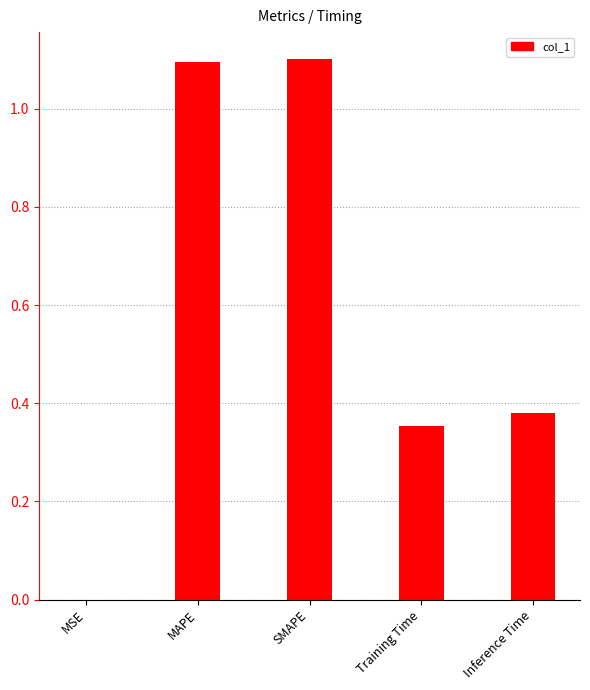

The value at Training Time is 0.2. True or false?

False